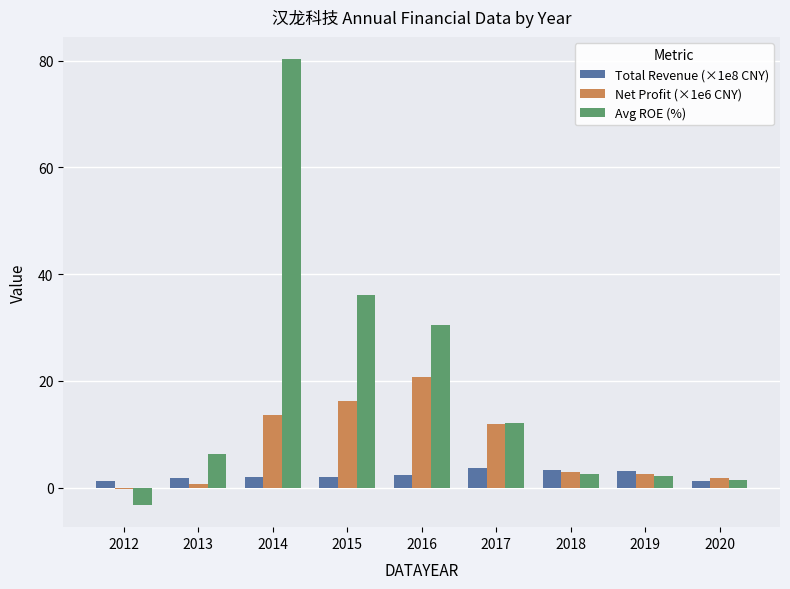

The Net Profit (×1e6 CNY) series shows 11.9 at 2017. True or false?

True